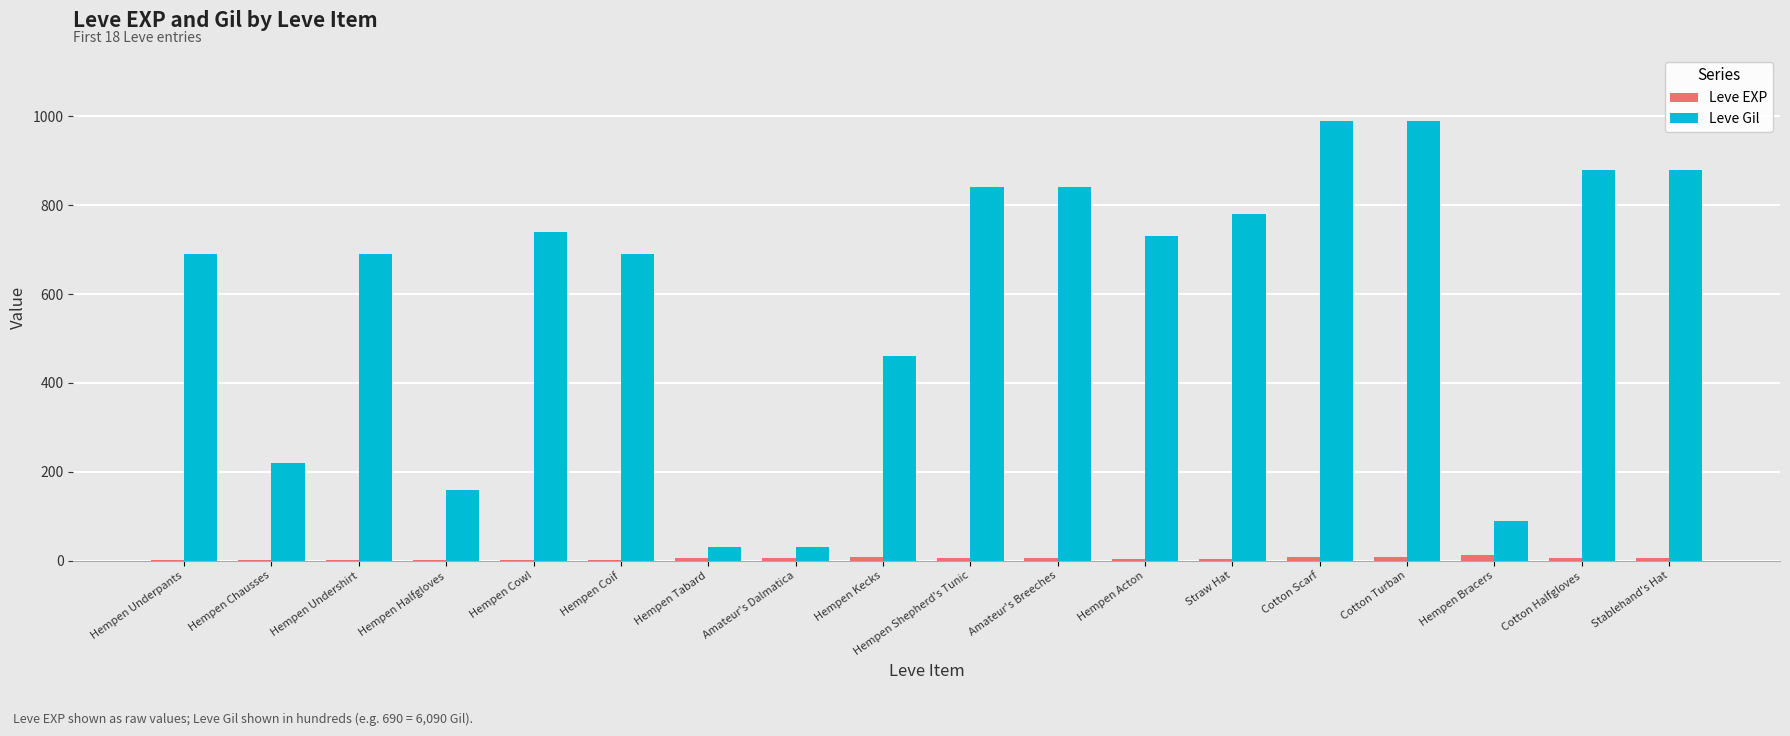

The Leve Gil series shows 30 at Hempen Tabard. True or false?

True